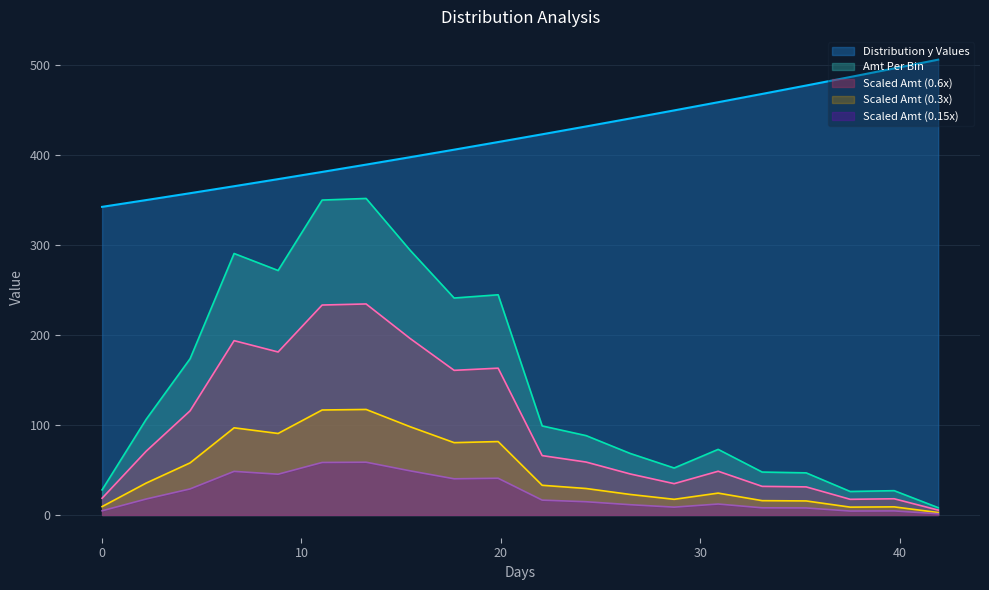

Which series has the largest range (max minus min)?

Amt Per Bin